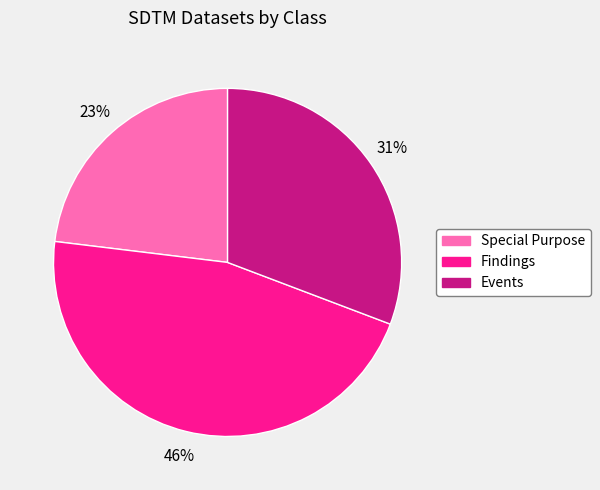

Between Events and Findings, which is larger?

Findings